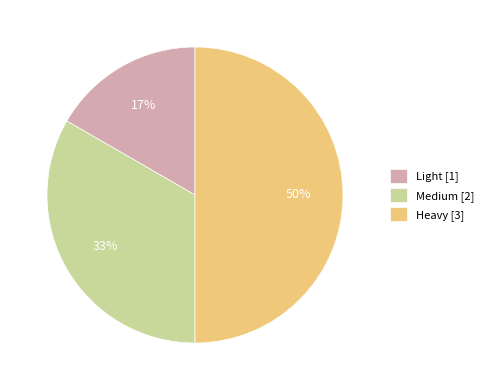

Combined, do Heavy [3] and Light [1] account for over 50%?

Yes